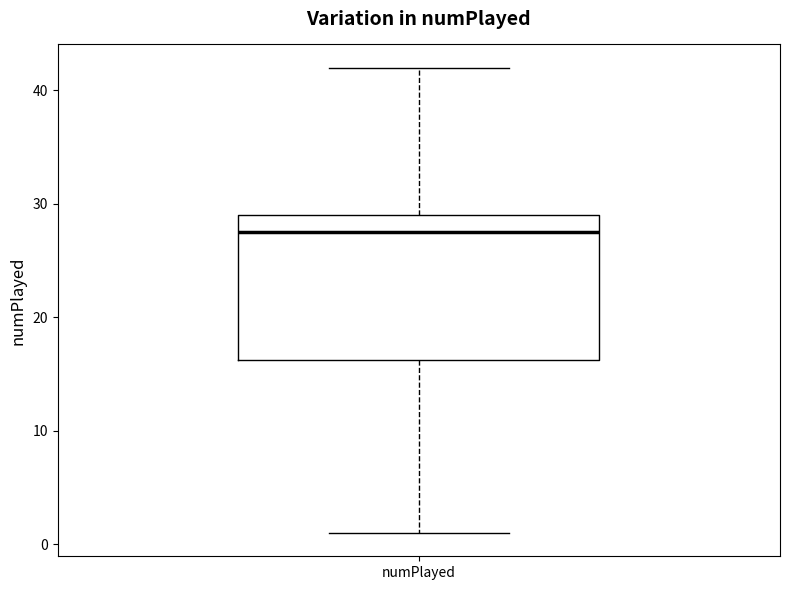

Where is the lower edge of the box for numPlayed on the y-axis? The values are not printed on the chart, so give them approximately, as read against the axis.

16